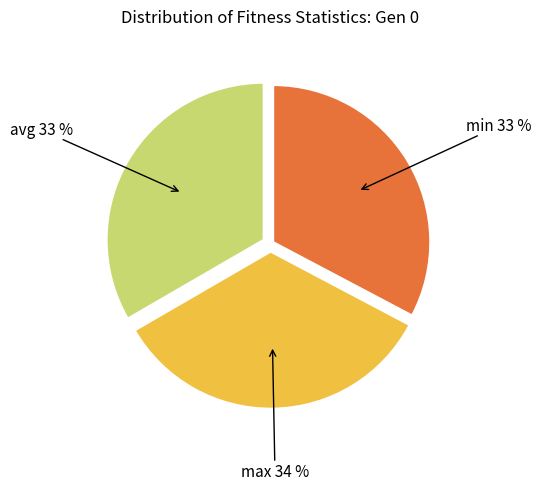

To the nearest percent, what is the average slice percentage?

33%